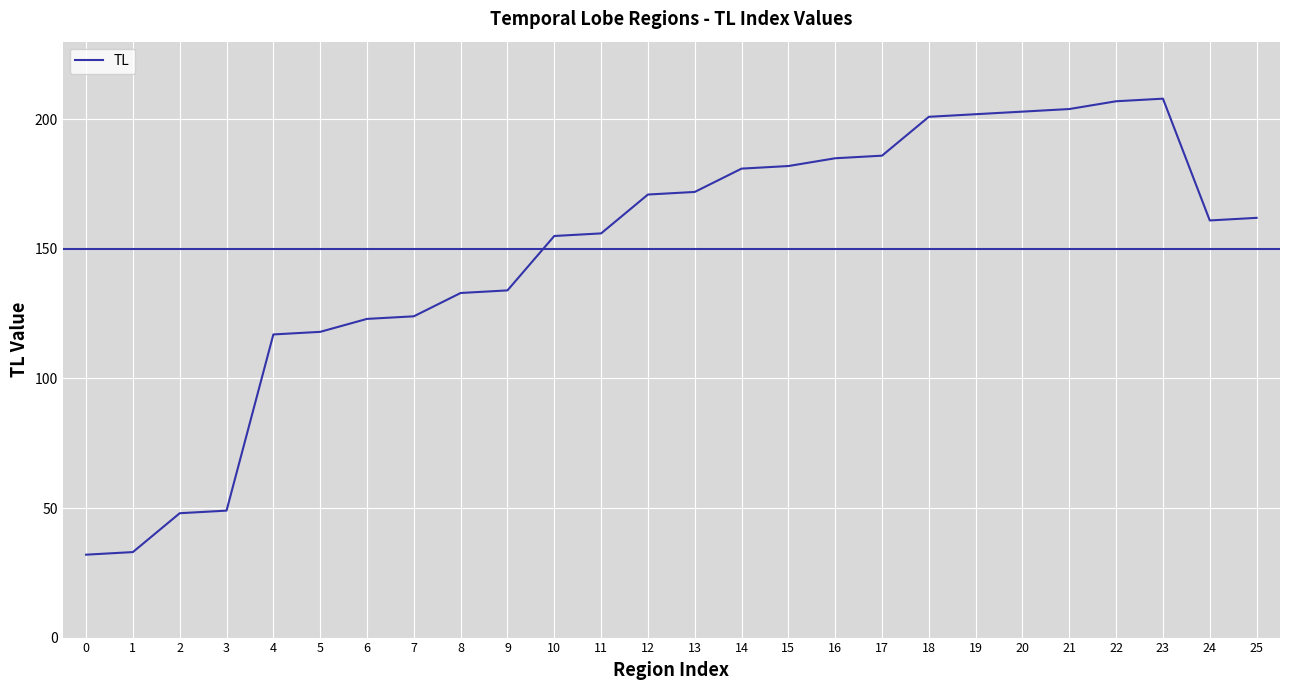

Reading left to right, list all the values displayed in this chart.

32	33	48	49	117	118	123	124	133	134	155	156	171	172	181	182	185	186	201	202	203	204	207	208	161	162